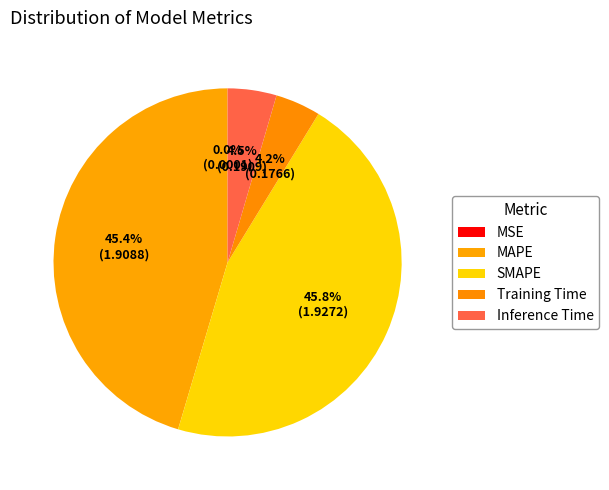

Is there a majority slice in this chart?

No